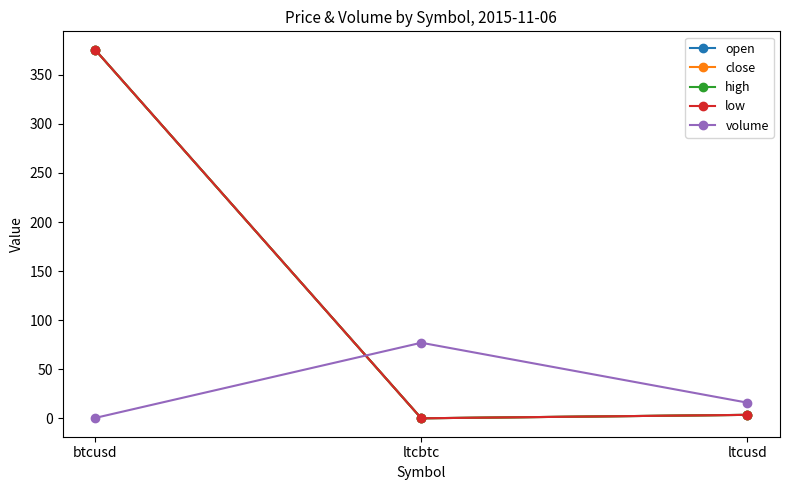

Between ltcbtc and ltcusd, which is larger?

ltcusd